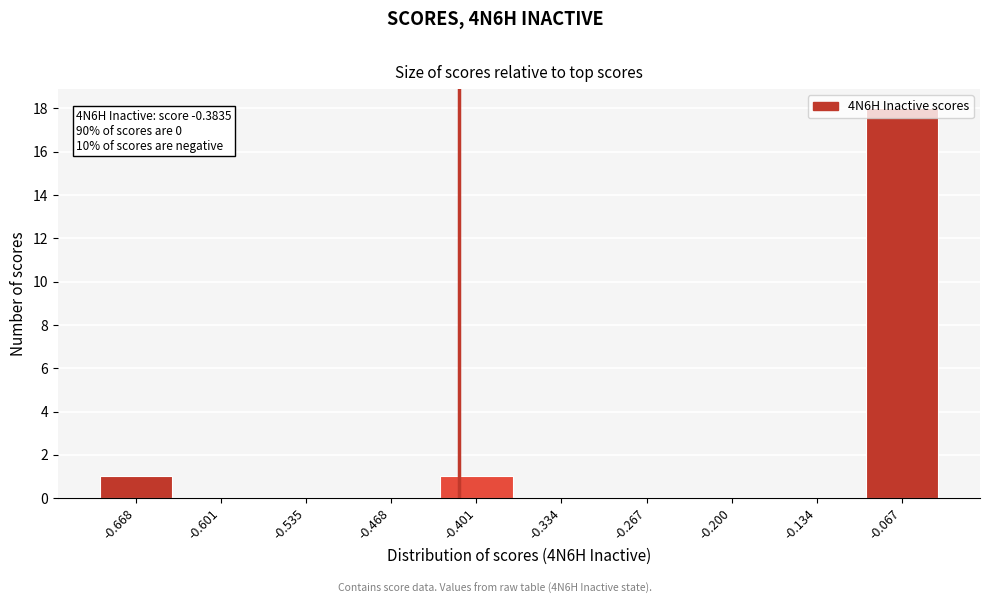

Between -0.401 and -0.601, which is larger?

-0.401